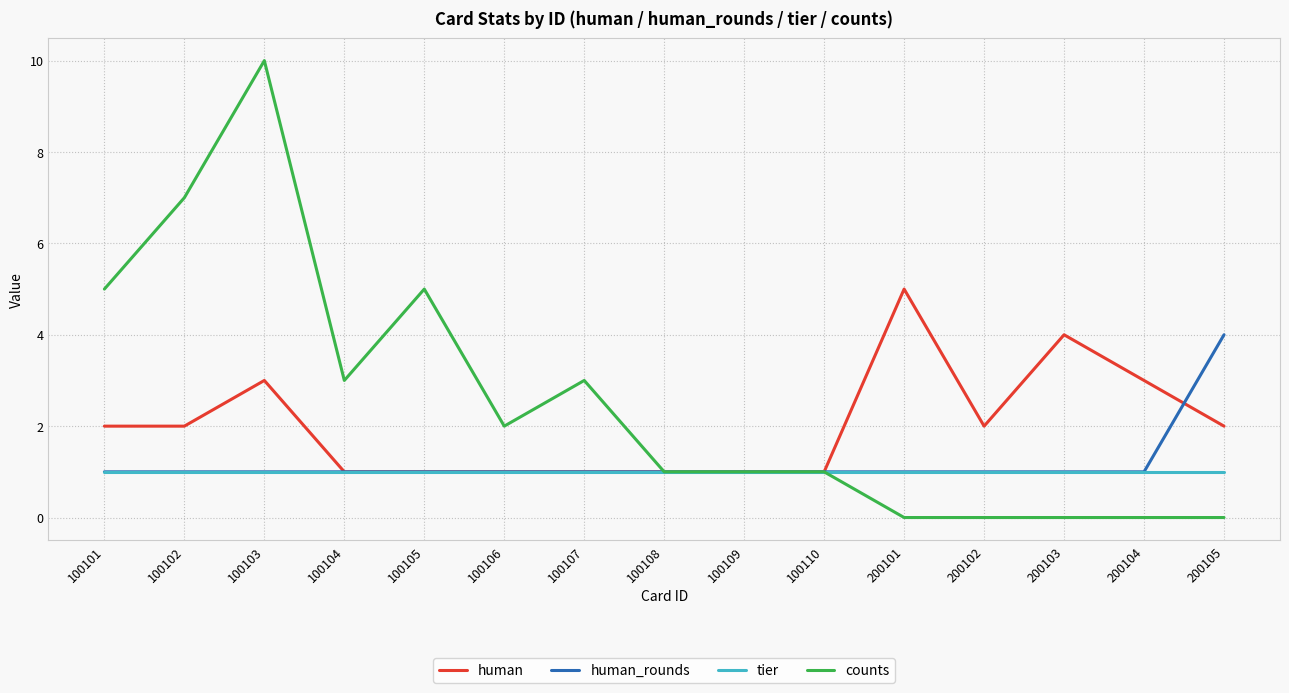

Is the value of counts at 100106 greater than the value of human at 100110?

Yes